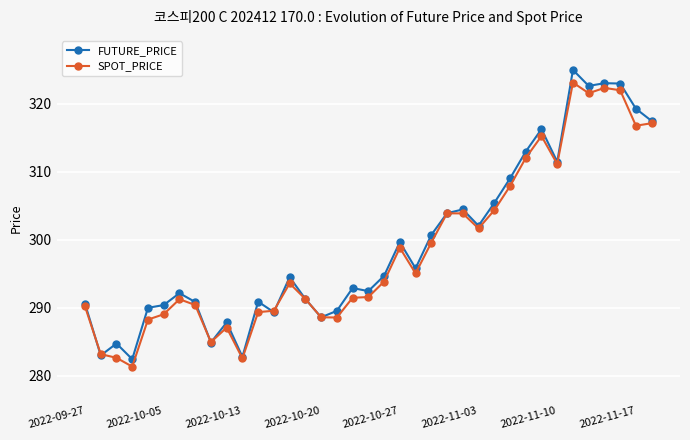

What is the value of the FUTURE_PRICE point at the 17th from the left?

289.6